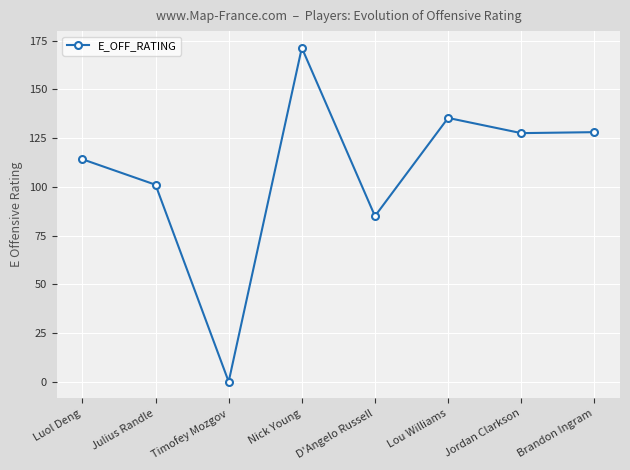

What is the difference between the maximum and minimum values?

171.4